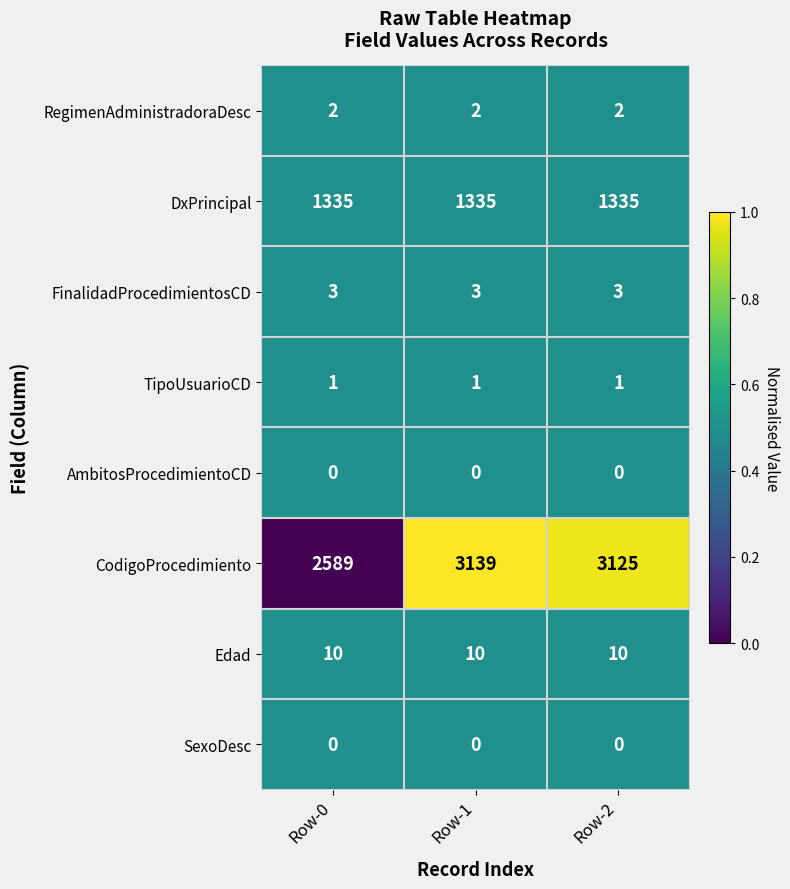

Which series has the largest range (max minus min)?

CodigoProcedimiento